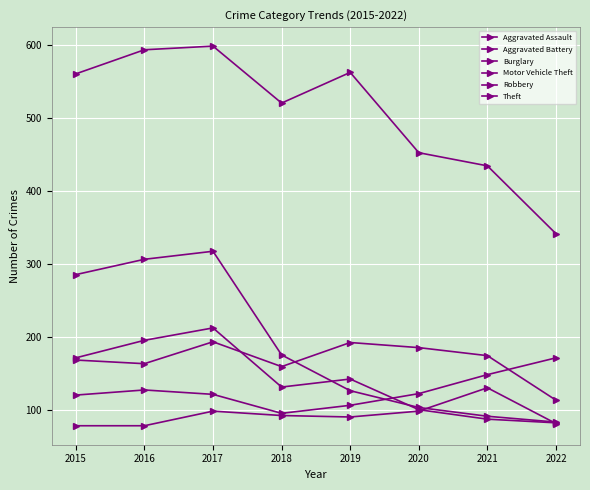

True or false: Aggravated Battery and Aggravated Assault intersect in this chart.

False